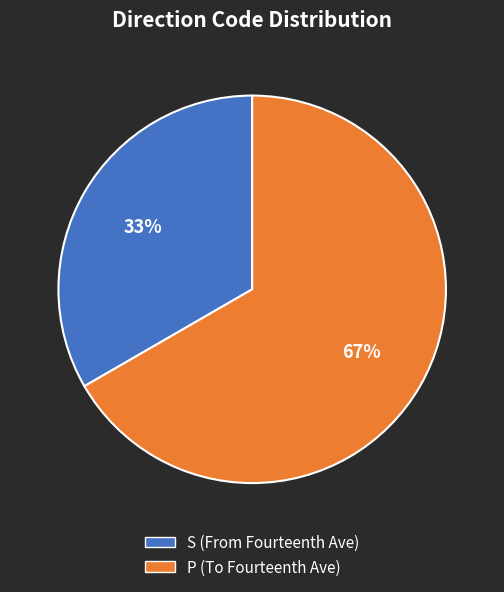

Is the sum of S and P greater than half?

Yes